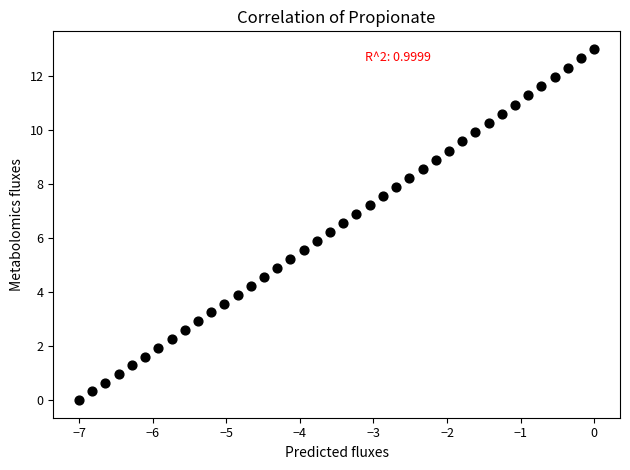

What is the range of X values (max minus min)?

7.0